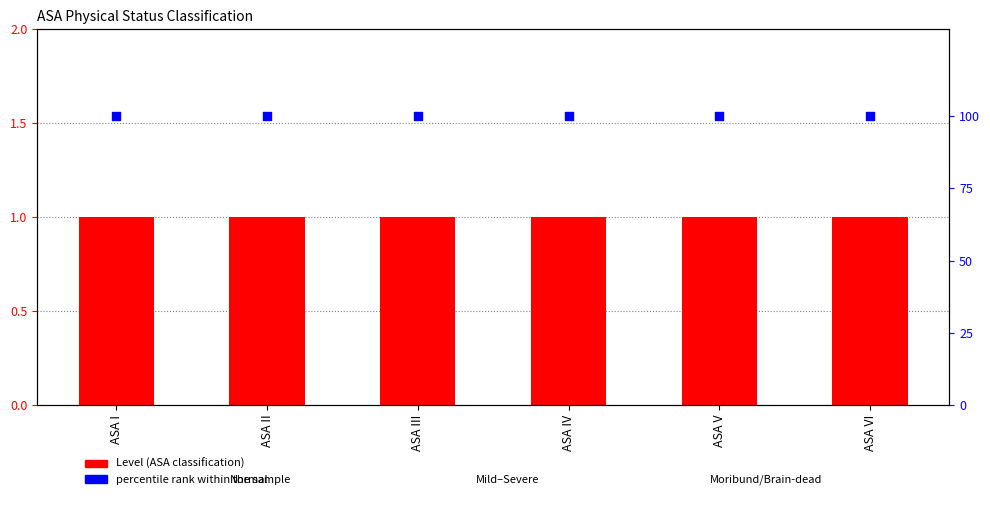

Which series reaches the minimum Y coordinate?

Level